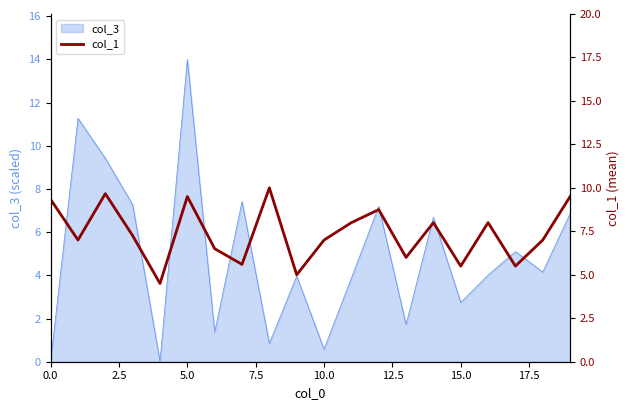

How many data points are less than 7?

7